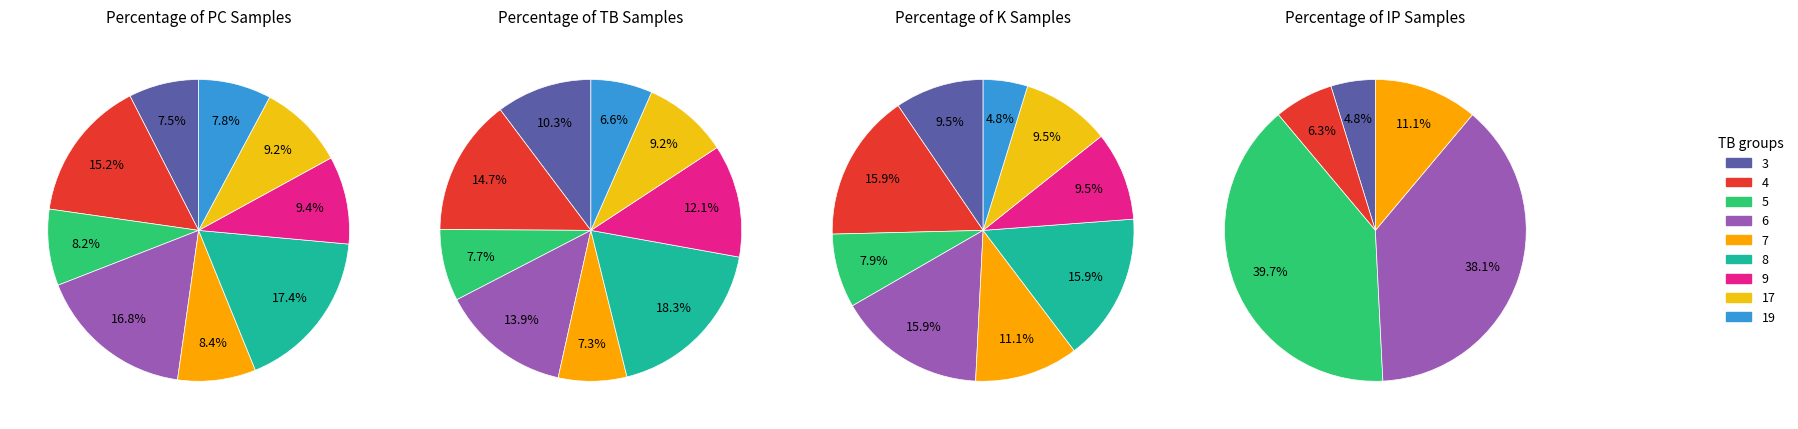

True or false: PC accounts for 8% of the total.

True